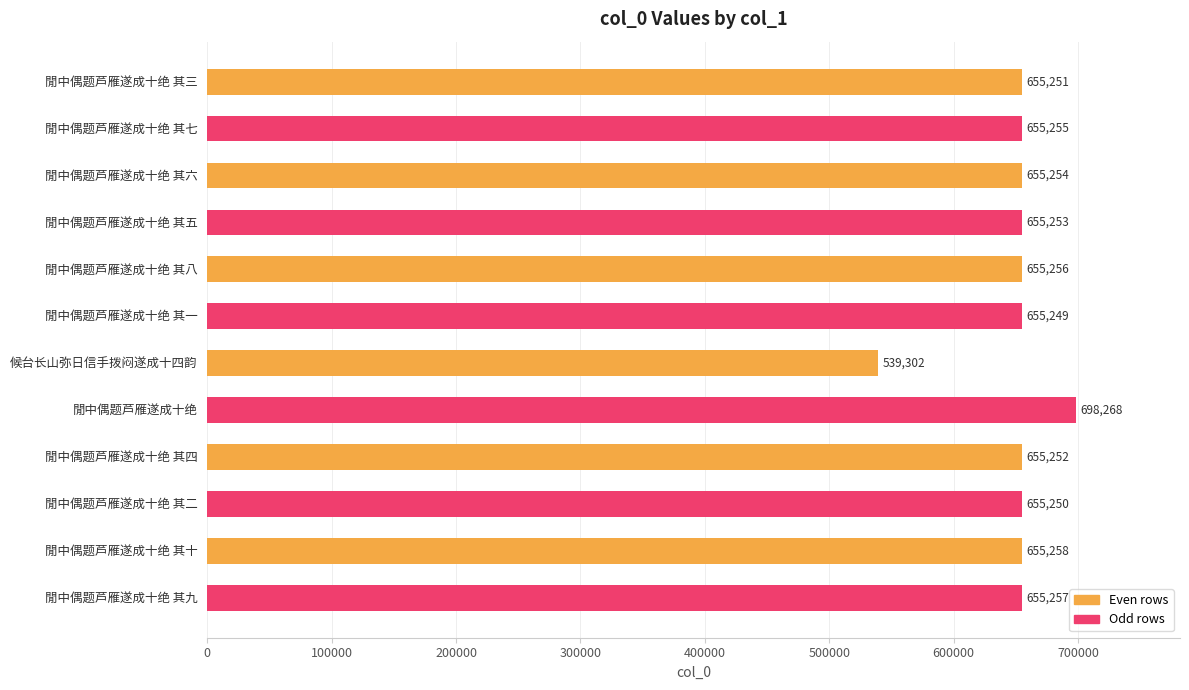

Reading top to bottom, list all the values displayed in this chart.

閒中偶题芦雁遂成十绝 其三=655251	閒中偶题芦雁遂成十绝 其七=655255	閒中偶题芦雁遂成十绝 其六=655254	閒中偶题芦雁遂成十绝 其五=655253	閒中偶题芦雁遂成十绝 其八=655256	閒中偶题芦雁遂成十绝 其一=655249	候台长山弥日信手拨闷遂成十四韵=539302	閒中偶题芦雁遂成十绝=698268	閒中偶题芦雁遂成十绝 其四=655252	閒中偶题芦雁遂成十绝 其二=655250	閒中偶题芦雁遂成十绝 其十=655258	閒中偶题芦雁遂成十绝 其九=655257